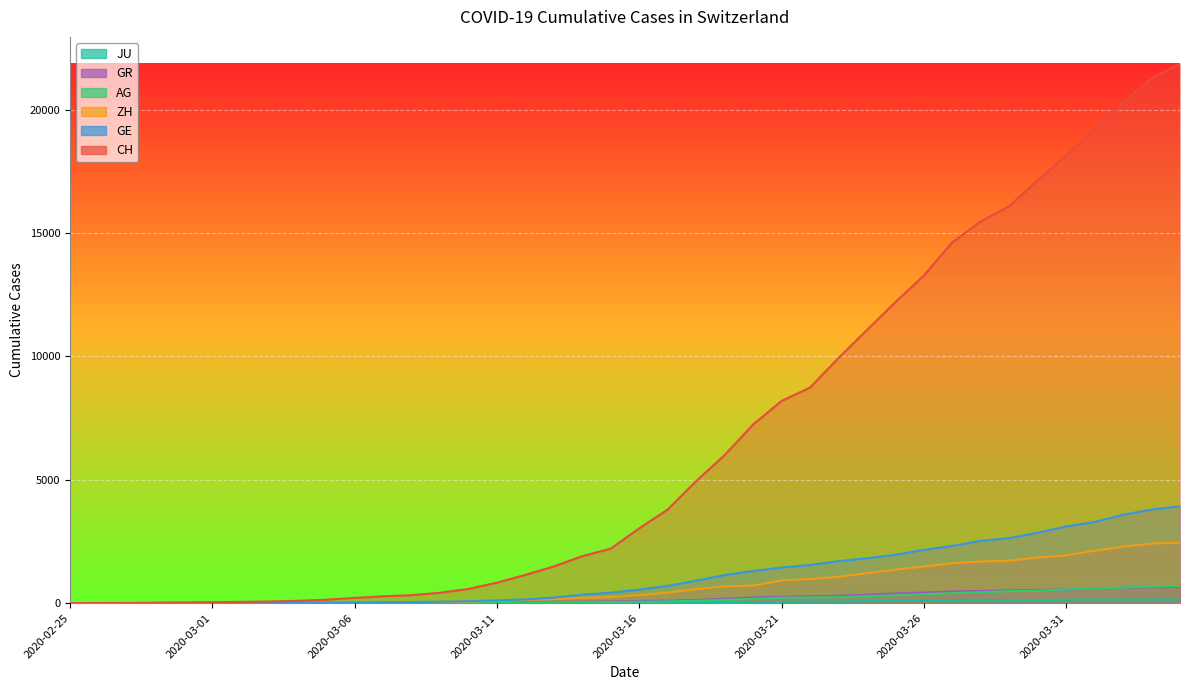

What is the maximum value shown in the chart?

21855